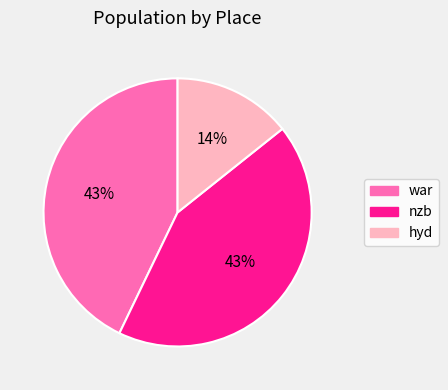

Between war and hyd, which is larger?

war